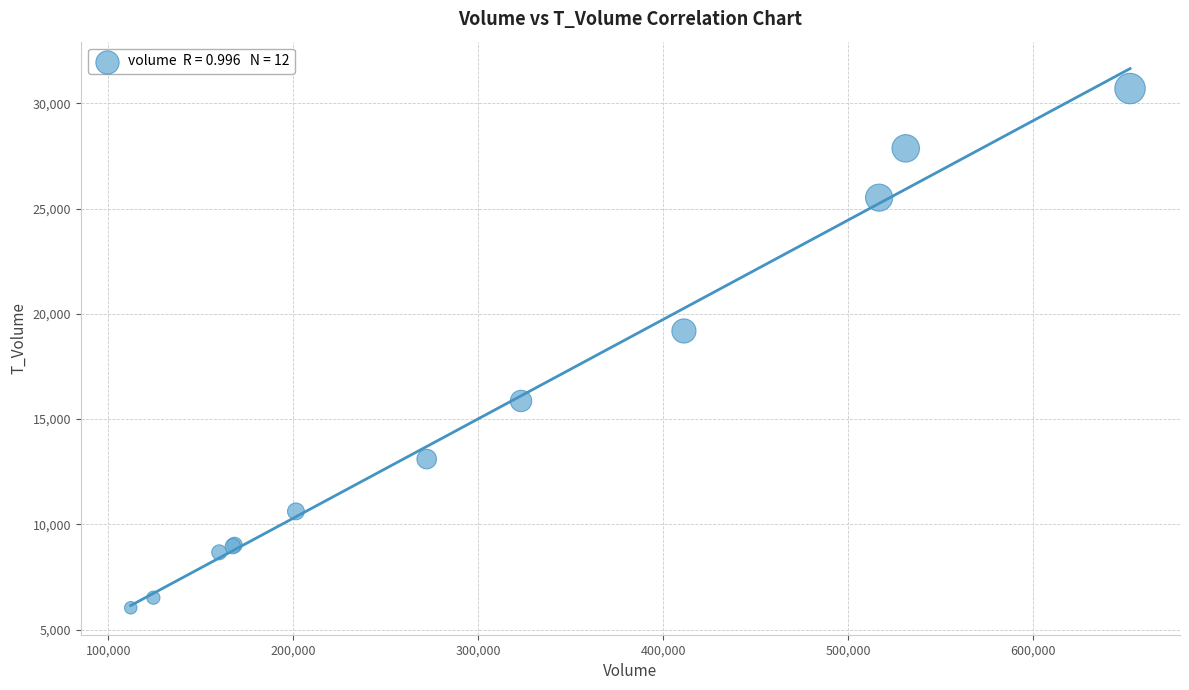

What Y value in the scatter plot is closest to 18368?

19184